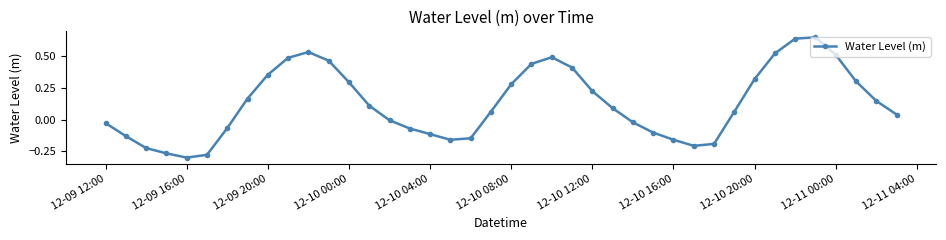

True or false: the data has more than 2 interior local peaks.

True